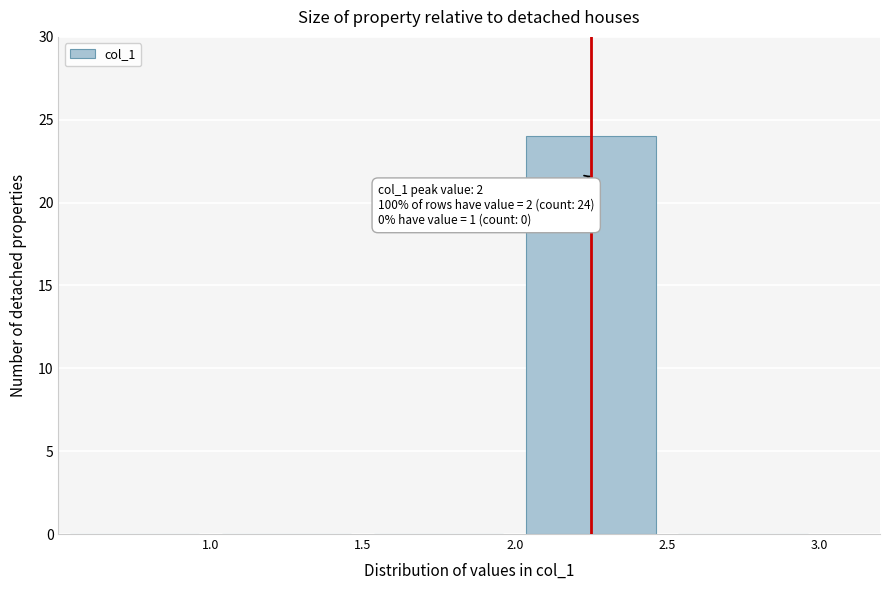

Over which range of the x-axis is the bar tallest?

2.0 to 2.5